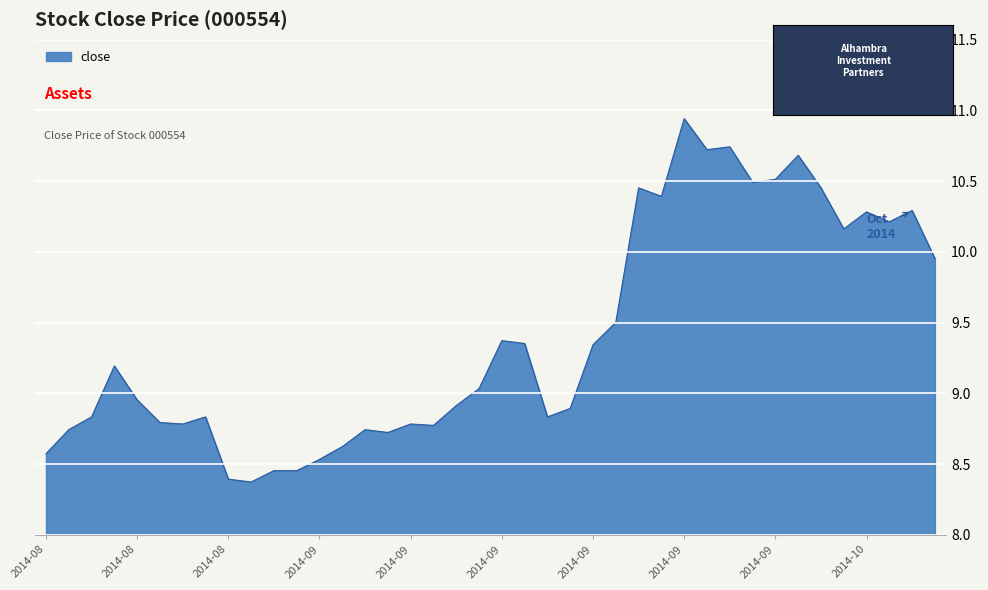

What is the difference between the maximum and minimum values?

2.6